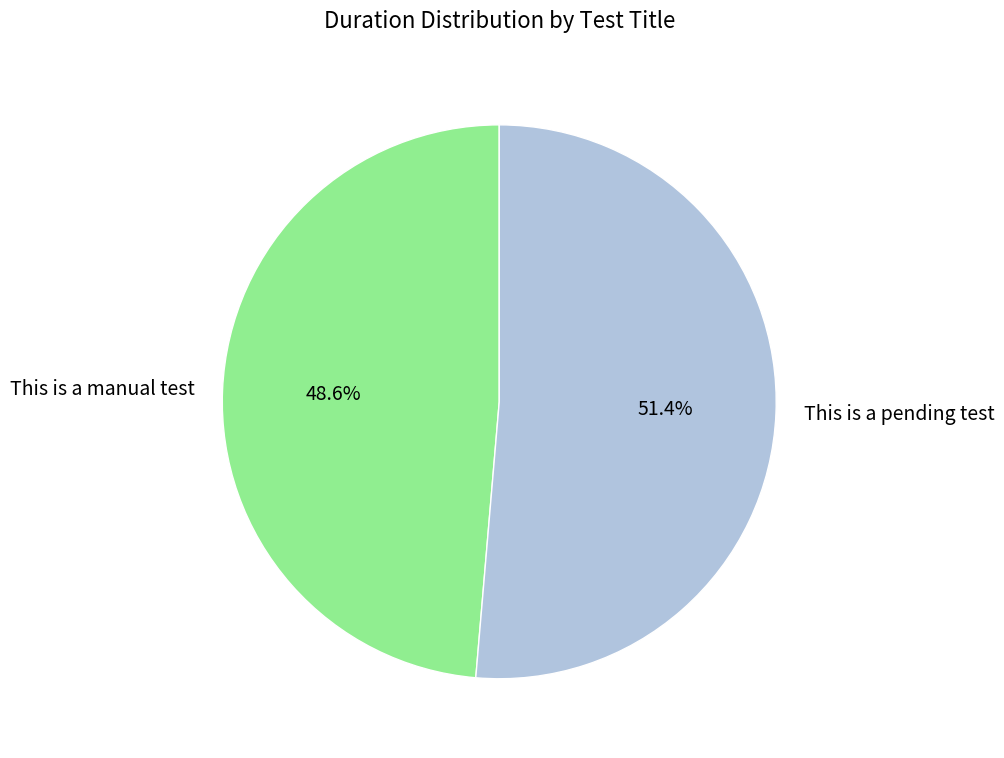

Is it true that This is a pending test is 51% of the pie?

True